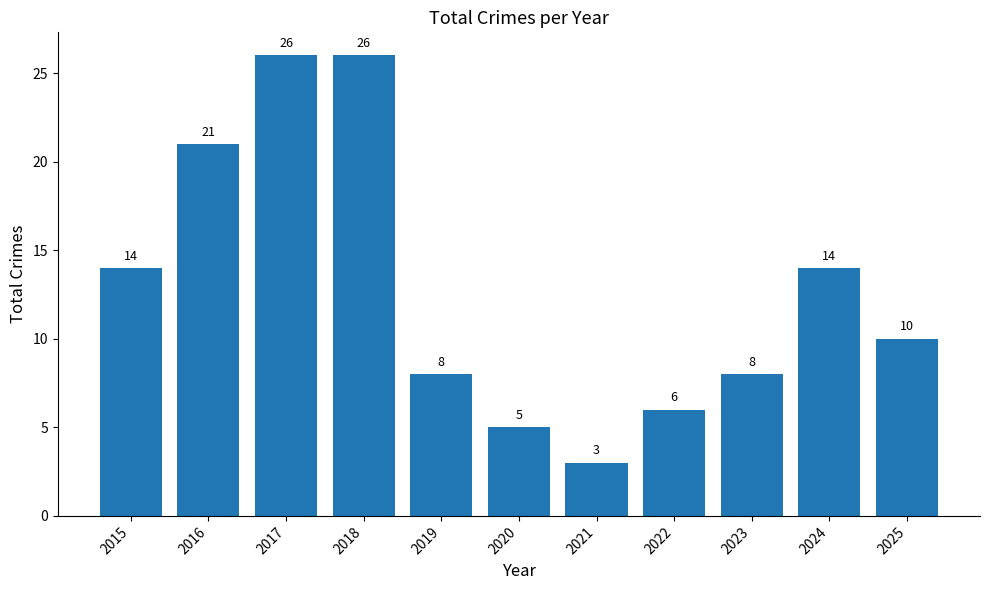

The value at 2019 is 3. True or false?

False